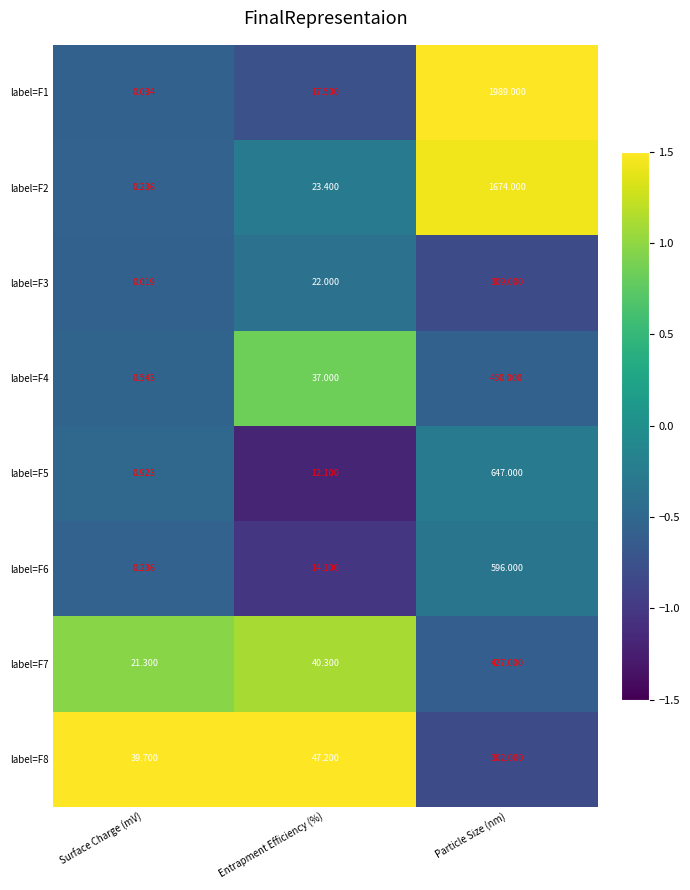

Count the number of categories in the chart.

3